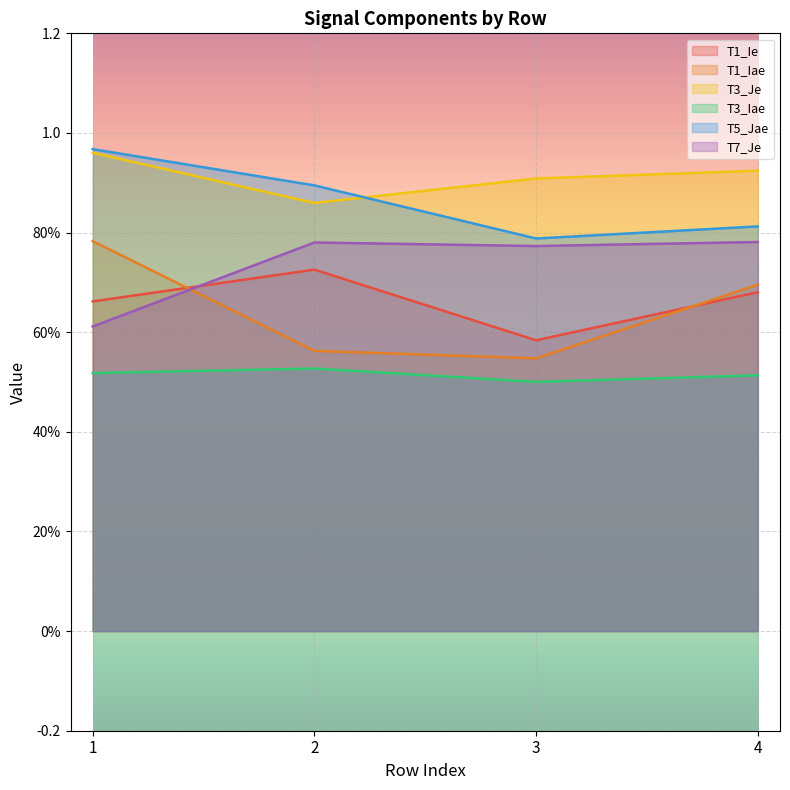

How many lines are shown in the chart?

6